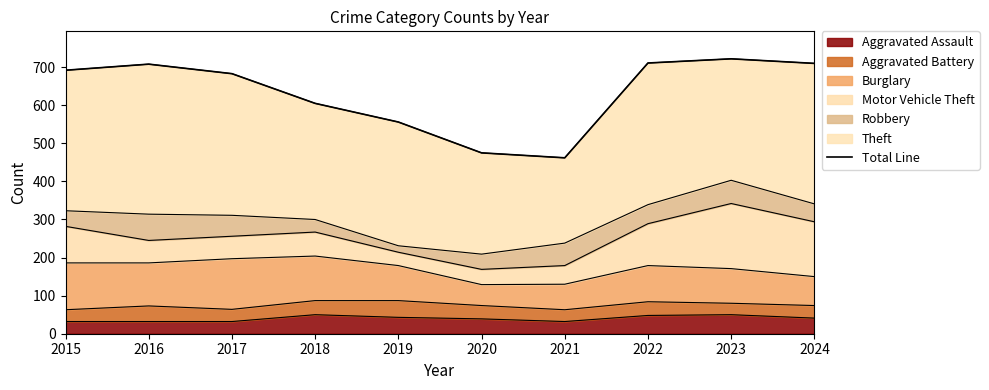

At which label does the data first exceed 692?

2016